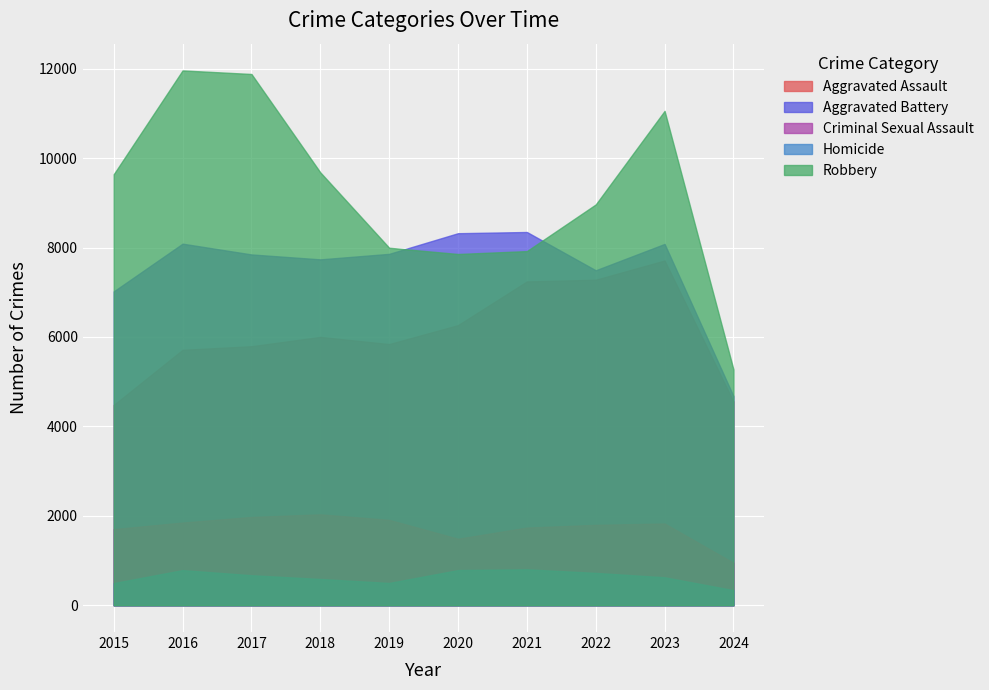

At which category does Robbery reach its first local peak?

2016